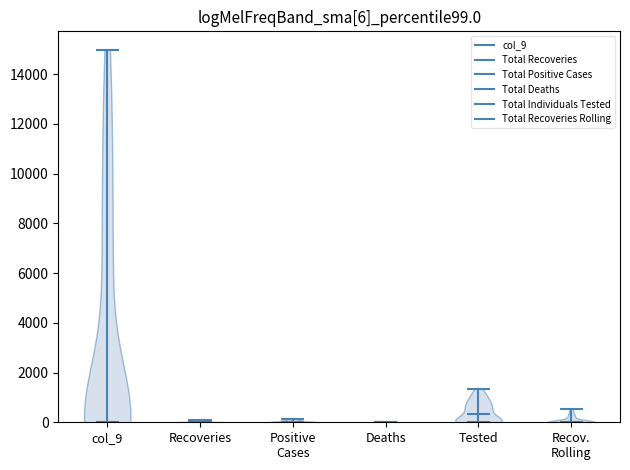

Which violin has the highest median line?

Tested